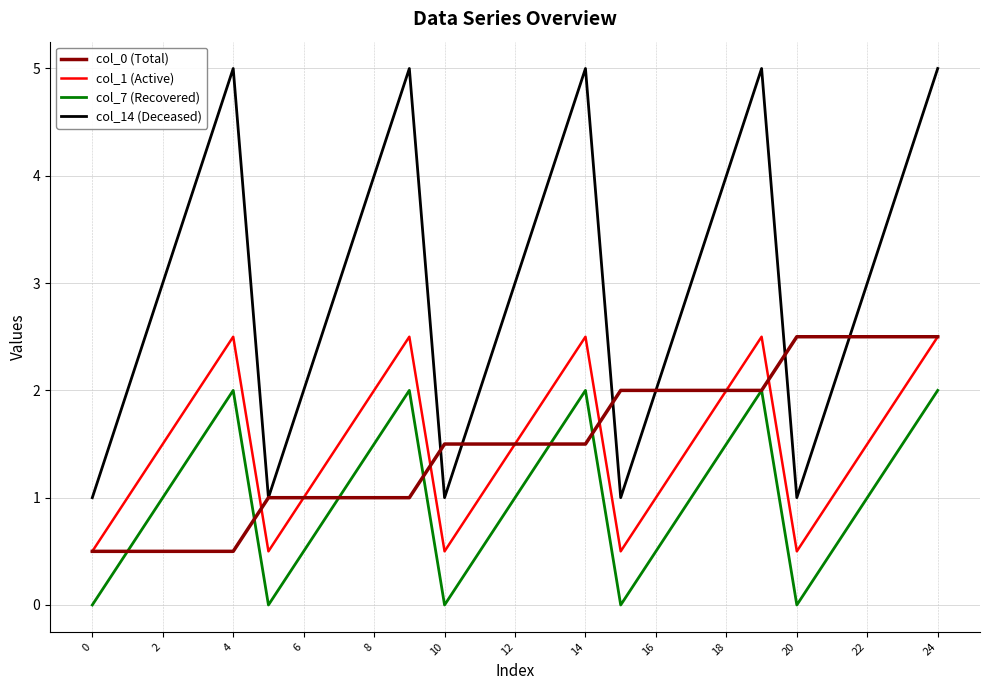

What is the maximum value shown in the chart?

5.0